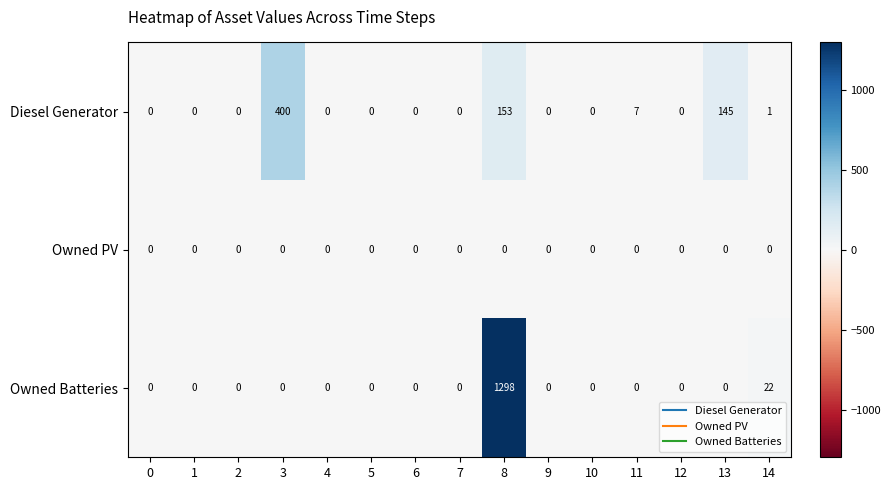

List the series in order of their peak value, lowest first.

Owned PV, Diesel Generator, Owned Batteries